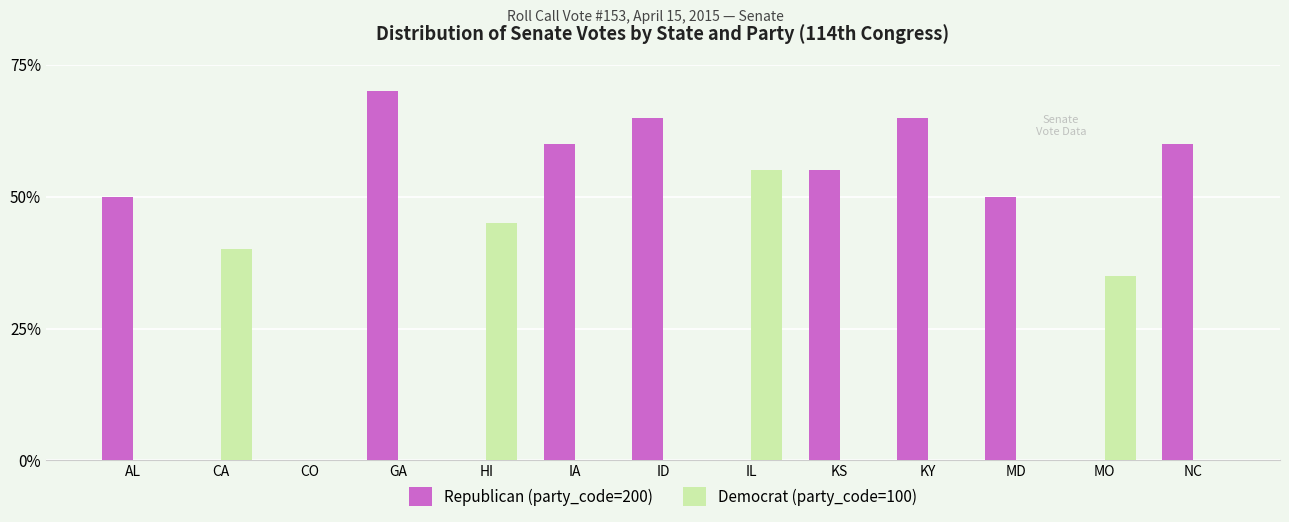

What are all the series names shown in the legend?

Republican (party_code=200), Democrat (party_code=100)